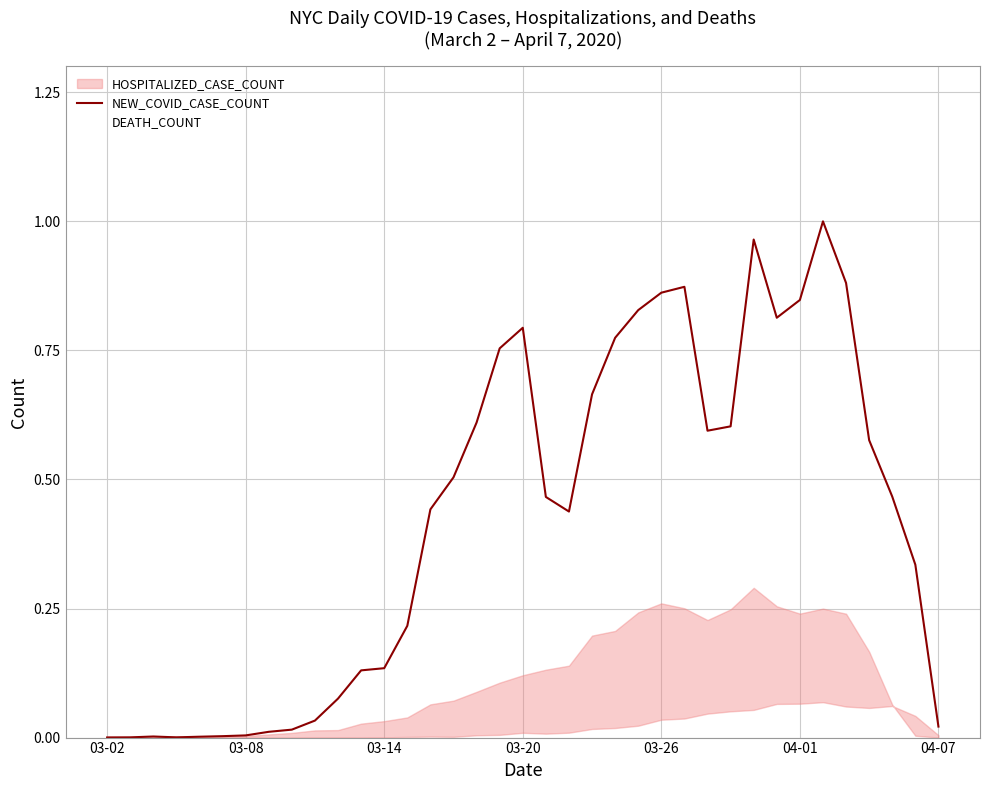

Which series changed the most between 25 and 28?

NEW_COVID_CASE_COUNT